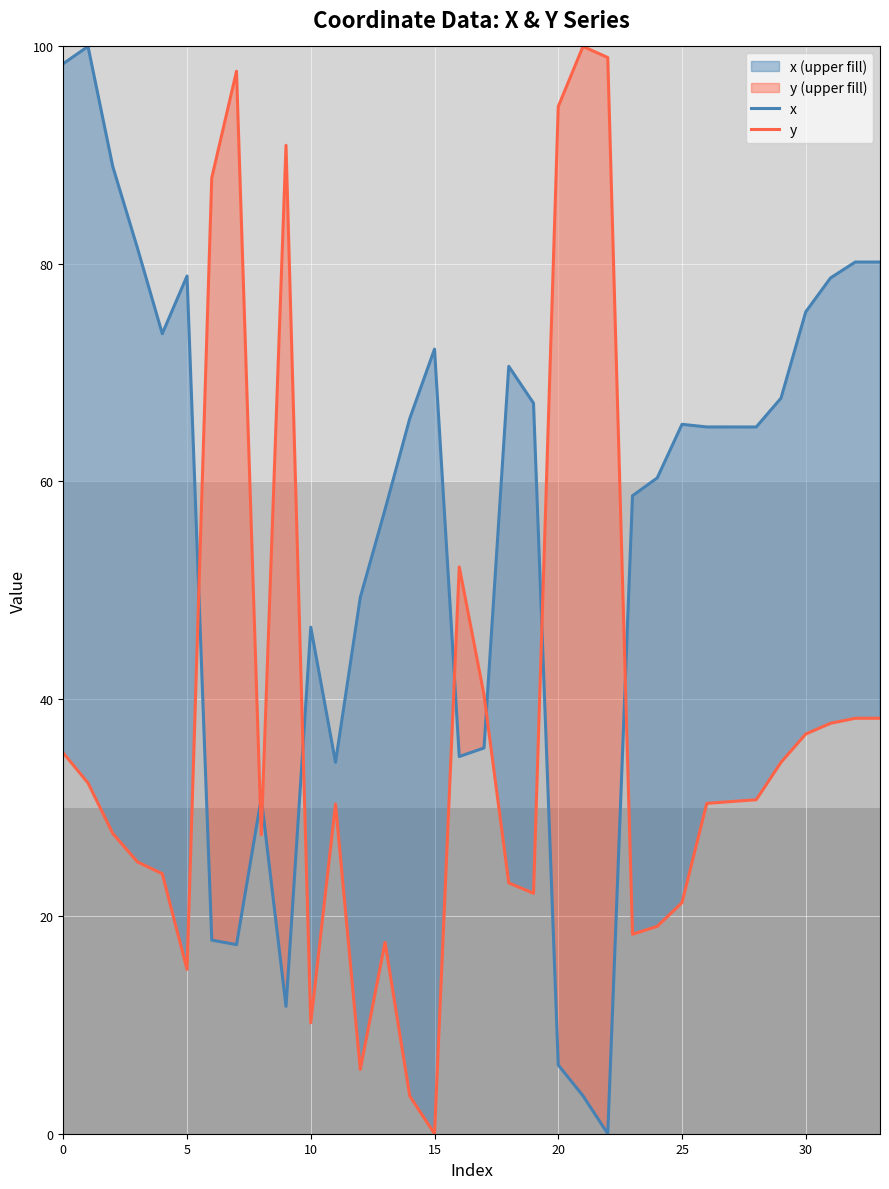

Which series ends up on top after the final intersection of y and x?

x